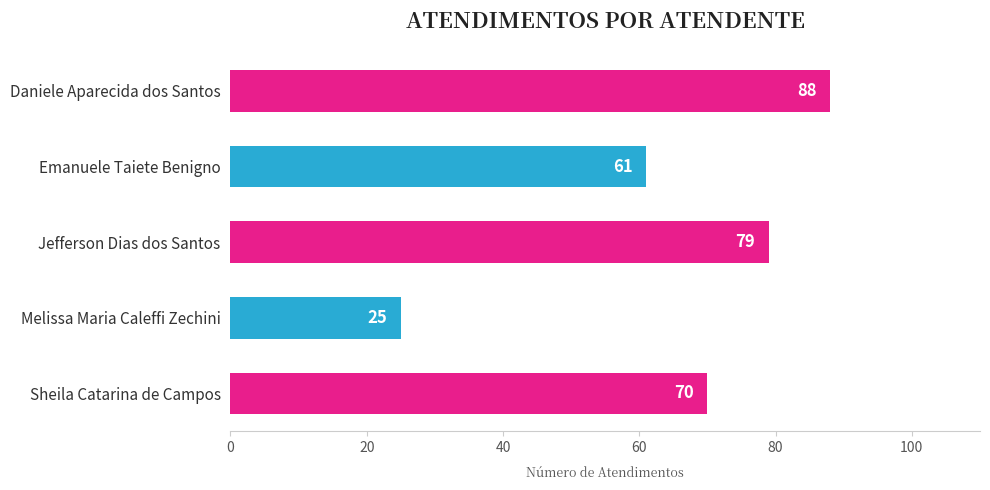

How many series are shown in this chart?

1